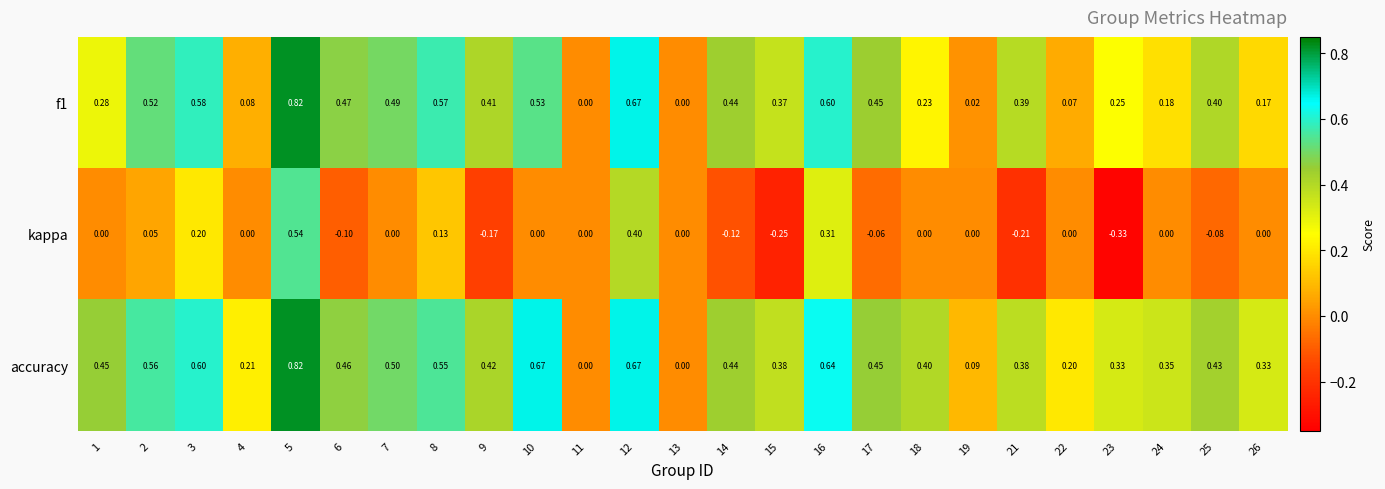

Which series has the largest range (max minus min)?

kappa